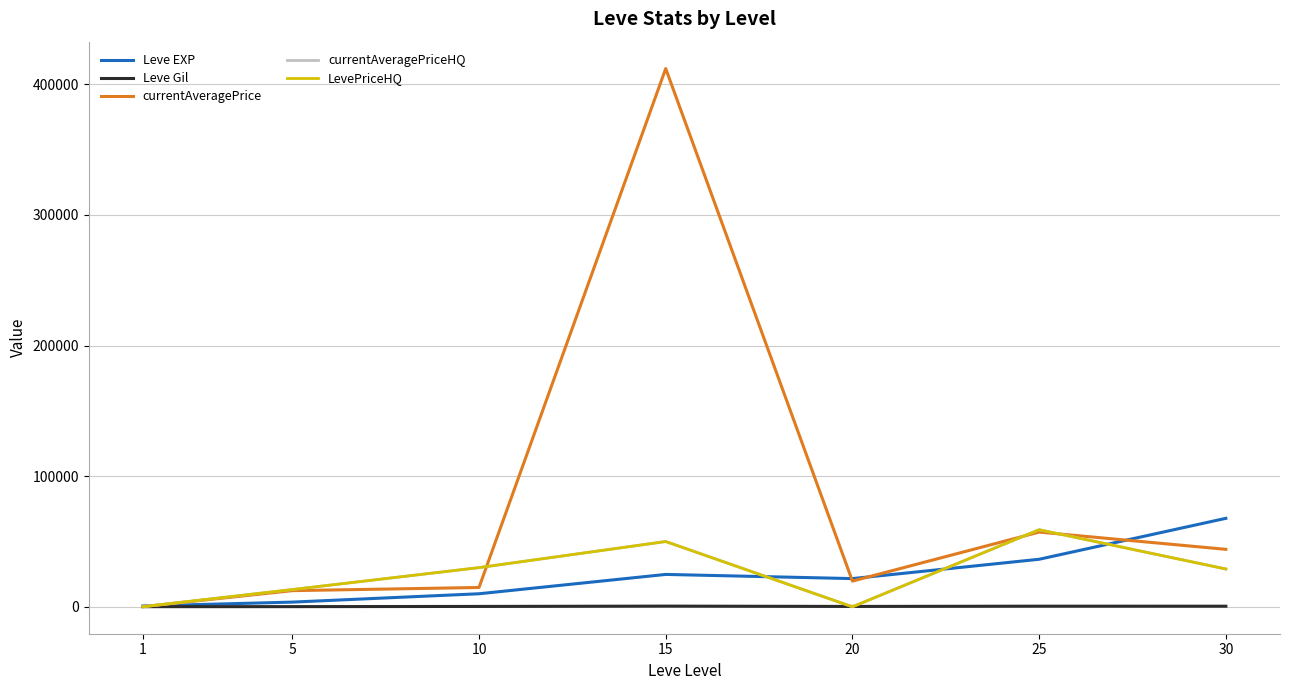

List the labels in order of currentAveragePrice value, largest first.

15, 25, 30, 20, 10, 5, 1